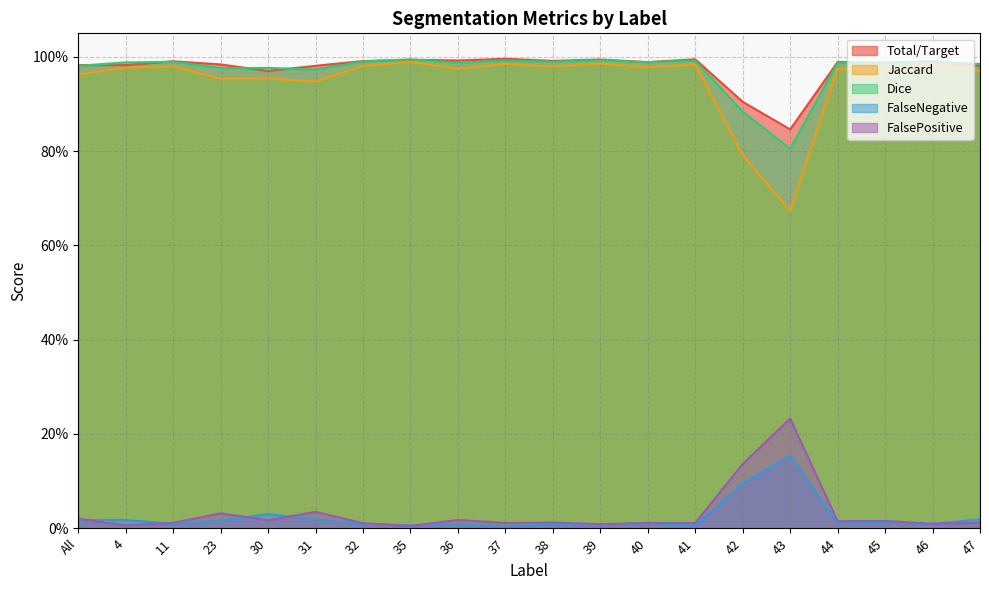

Is it true that Dice equals 1.0 at 36?

True